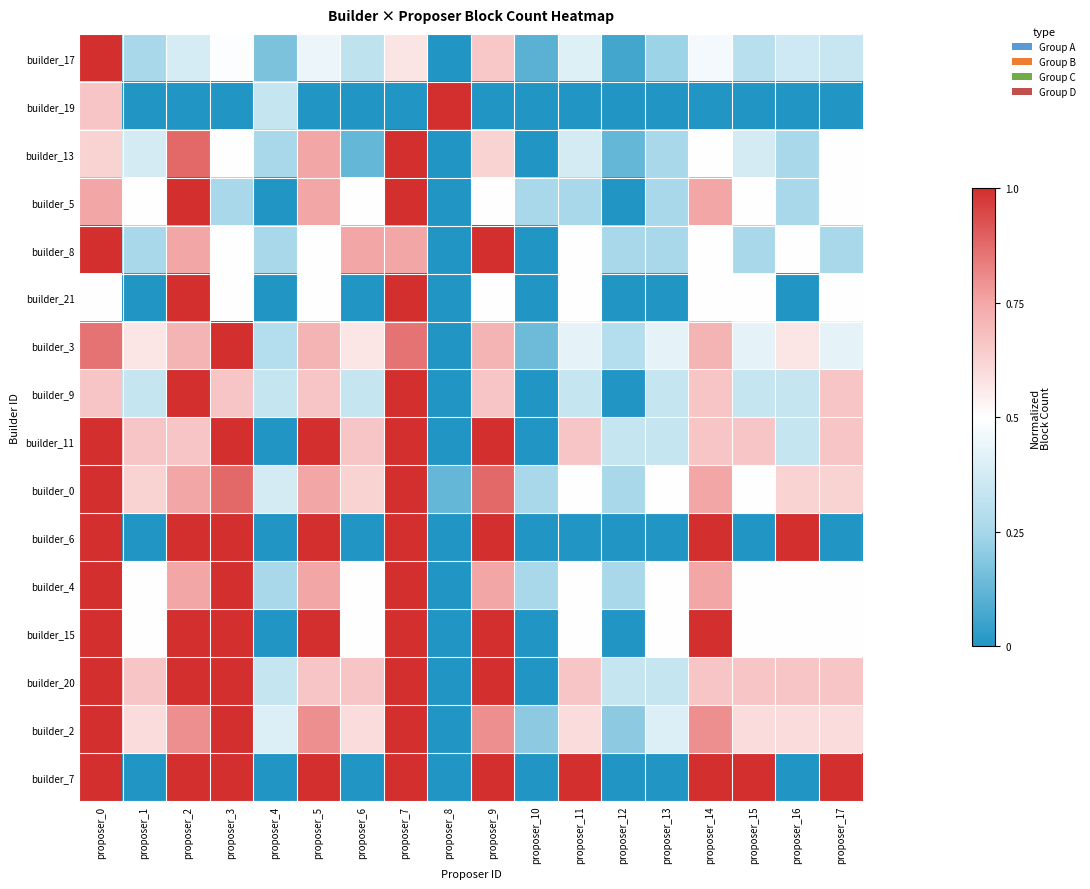

Count the number of data series in this chart.

16